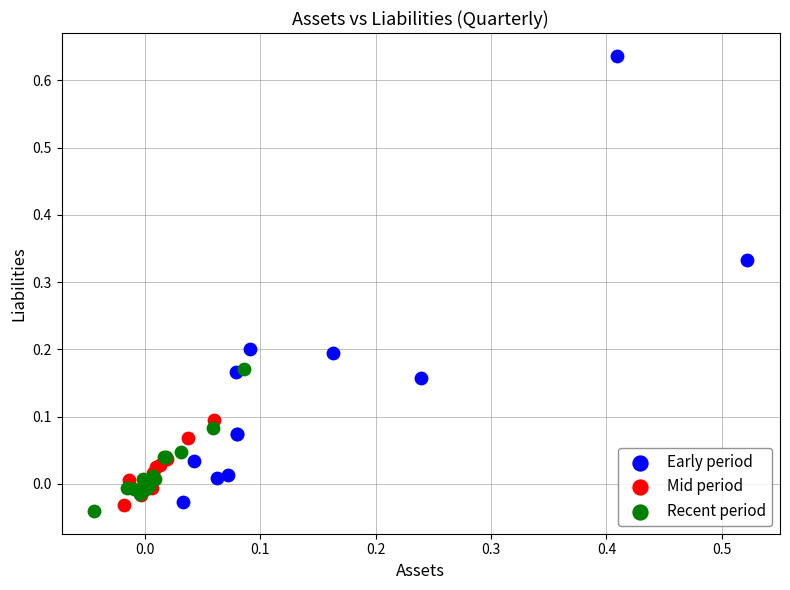

Which series reaches the maximum Y coordinate?

Early period